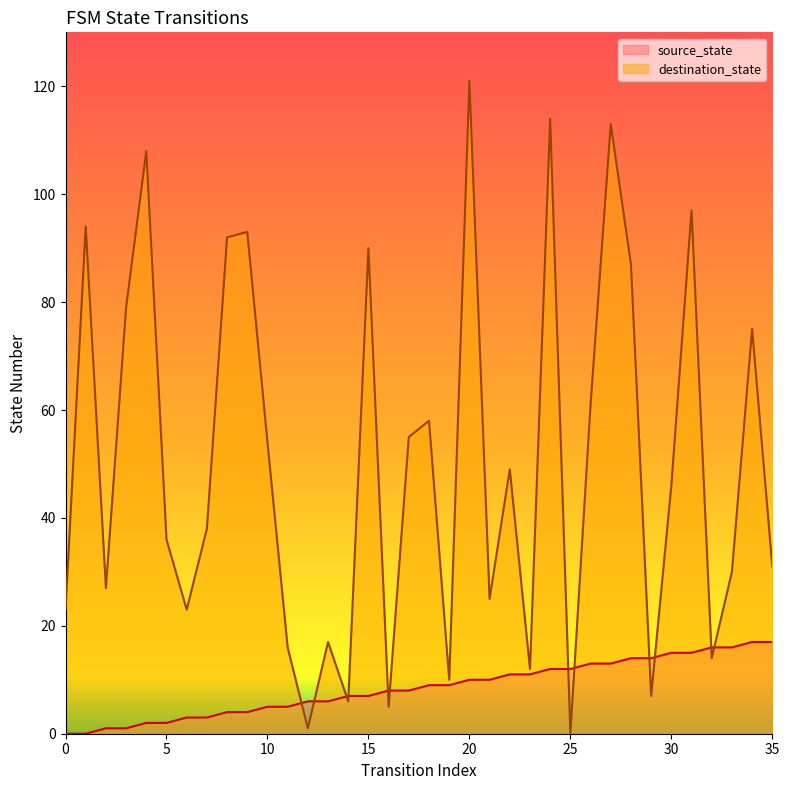

Reading left to right, what are all the values shown in this chart?

source_state: 0	0	1	1	2	2	3	3	4	4	5	5	6	6	7	7	8	8	9	9	10	10	11	11	12	12	13	13	14	14	15	15	16	16	17	17
destination_state: 23	94	27	79	108	36	23	38	92	93	54	16	1	17	6	90	5	55	58	10	121	25	49	12	114	0	61	113	87	7	46	97	14	30	75	31